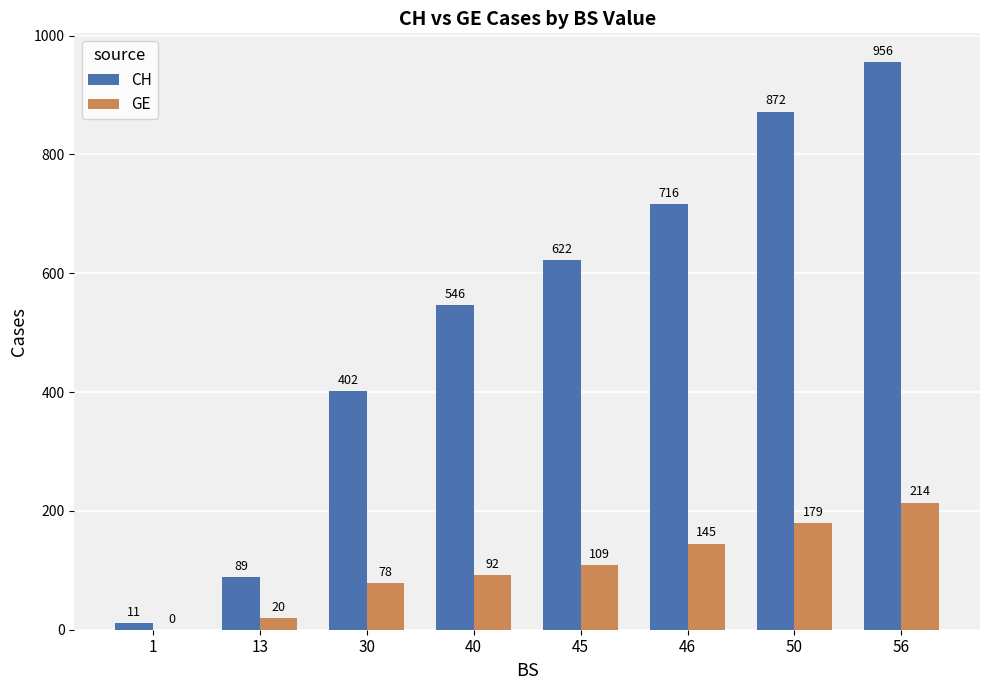

How many data points does each series have?

8